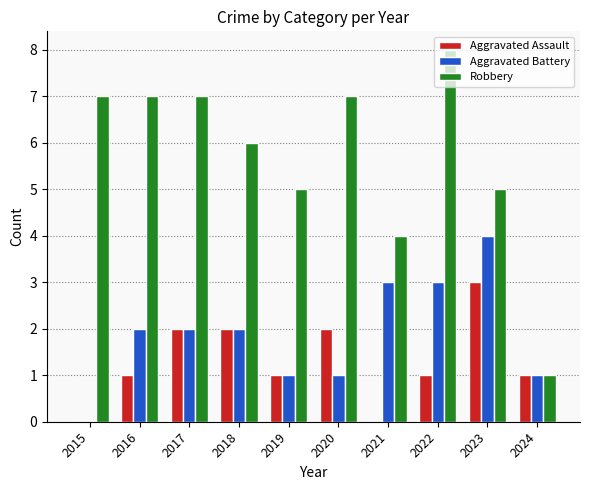

What is the maximum value for Aggravated Assault?

3